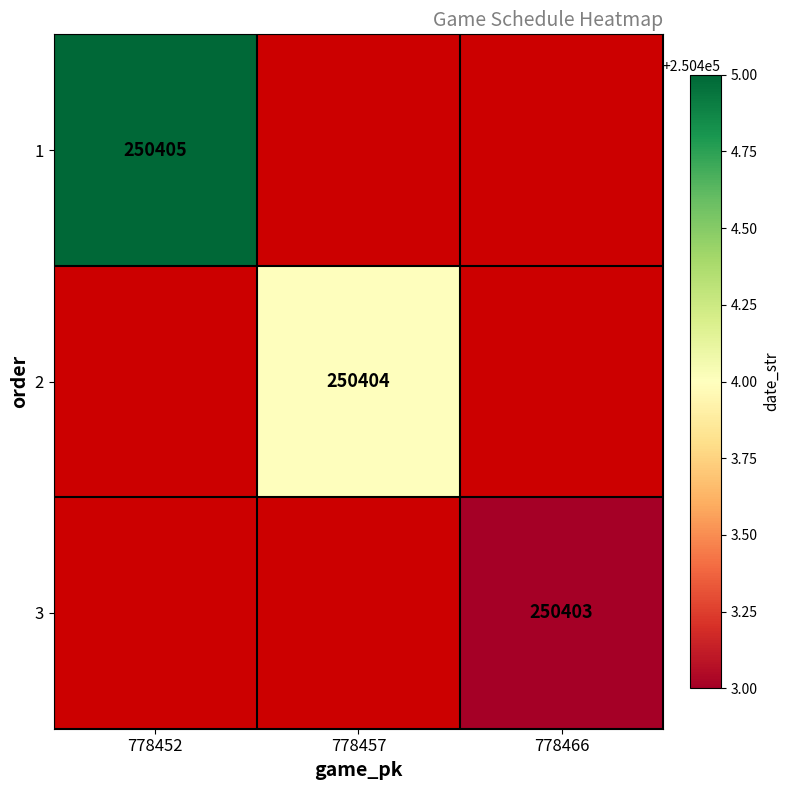

The 3 series shows 83157 at 778466. True or false?

False